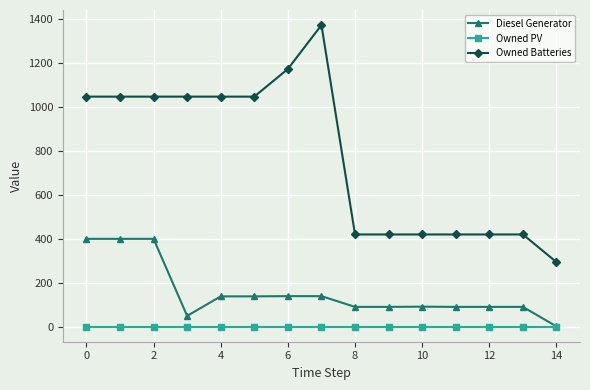

What is the greatest value displayed?

1374